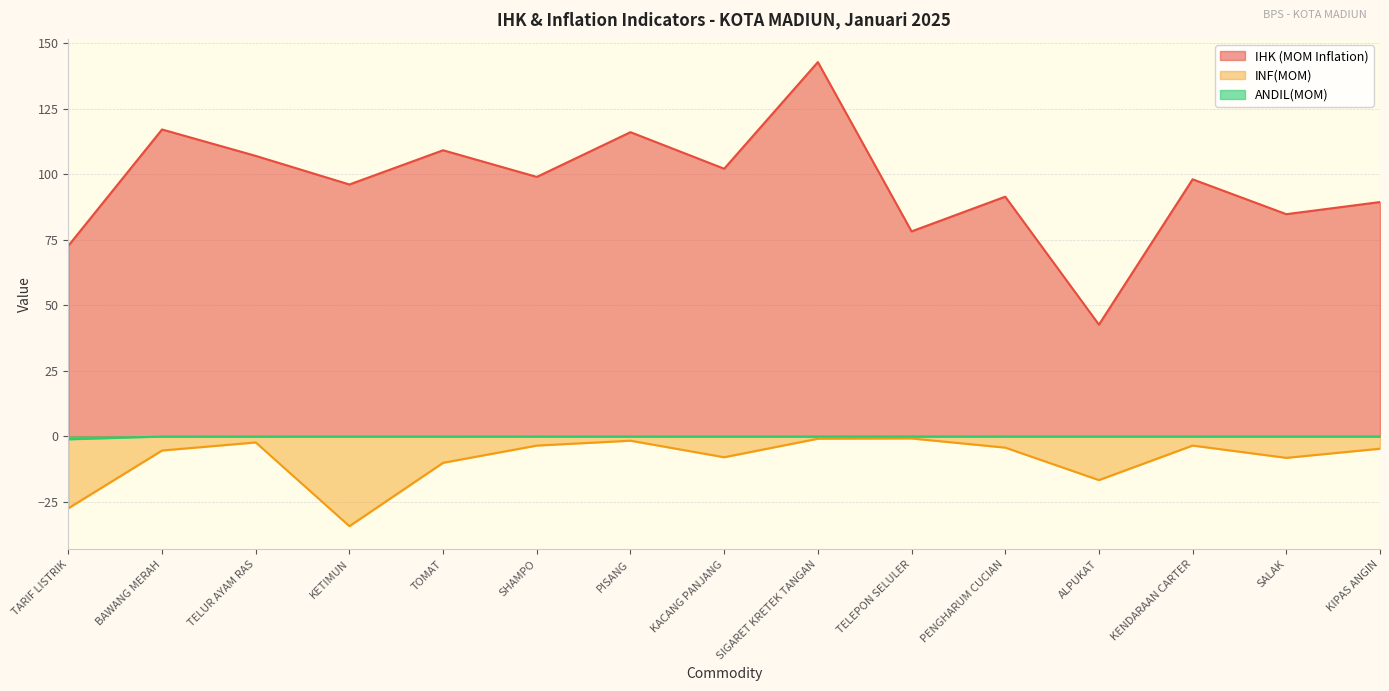

List the labels in order of ANDIL(MOM) value, largest first.

KIPAS ANGIN, SALAK, KENDARAAN CARTER, ALPUKAT, PENGHARUM CUCIAN, TELEPON SELULER, SIGARET KRETEK TANGAN, KACANG PANJANG, PISANG, SHAMPO, TOMAT, KETIMUN, TELUR AYAM RAS, BAWANG MERAH, TARIF LISTRIK